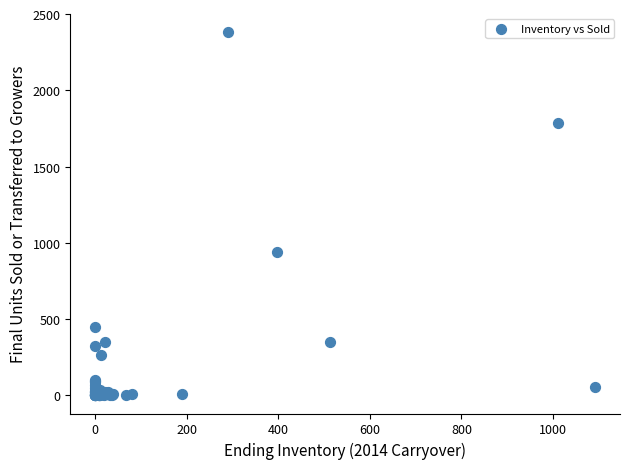

What Y value in the scatter plot is closest to 1191?

937